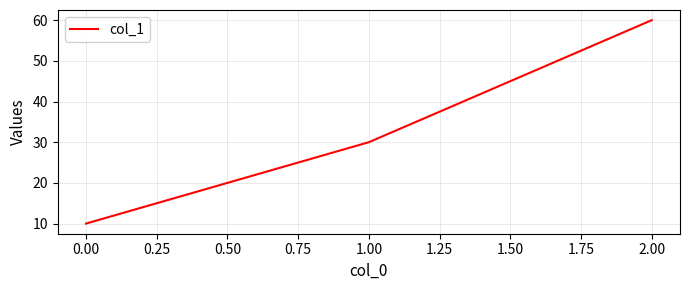

True or false: the data shows 10 at 0.00.

True